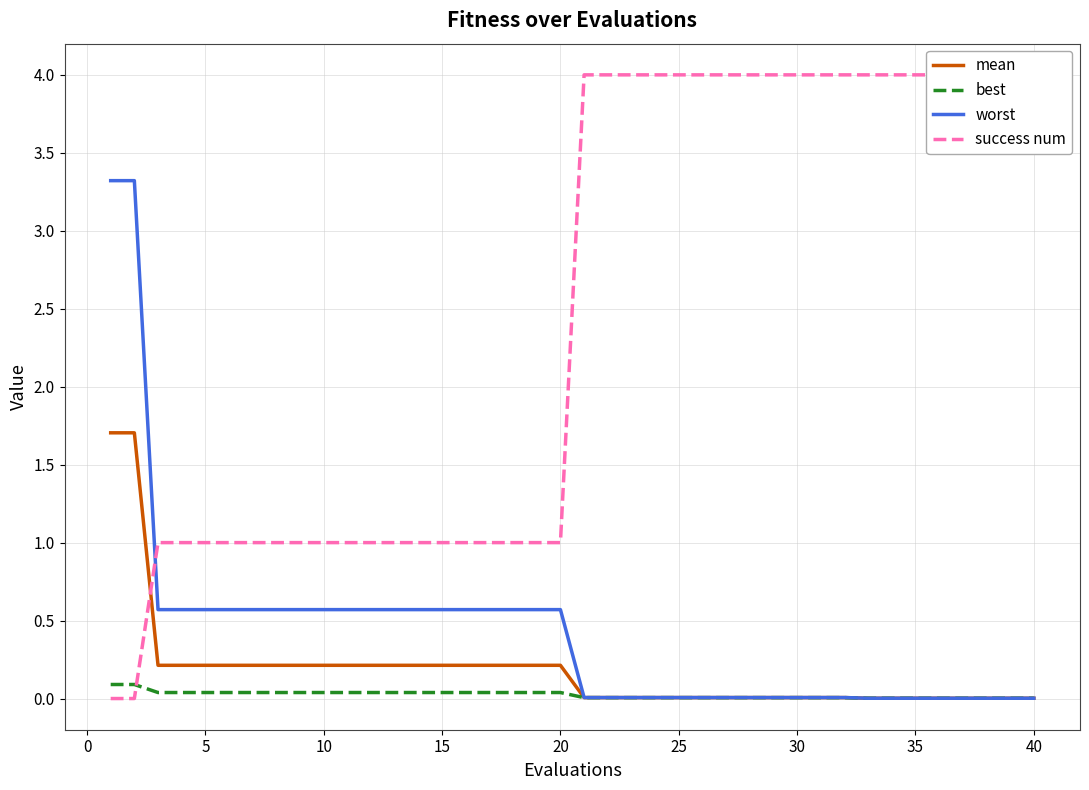

Rank the series by their maximum value, from lowest to highest.

best, mean, worst, success num